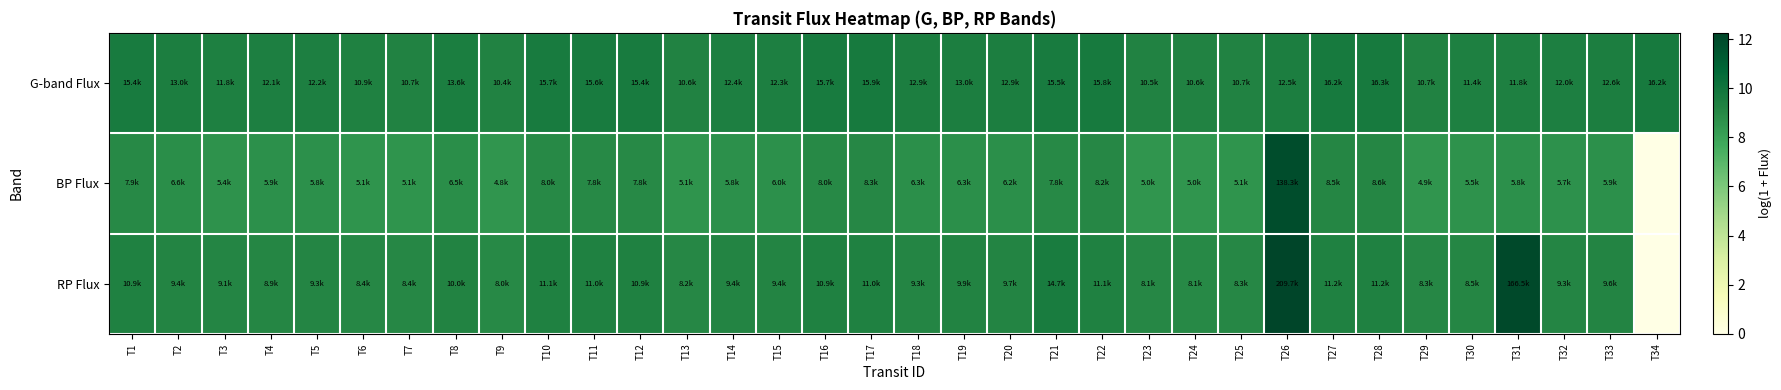

What is the spread (max minus min) of values at T15?

0.7